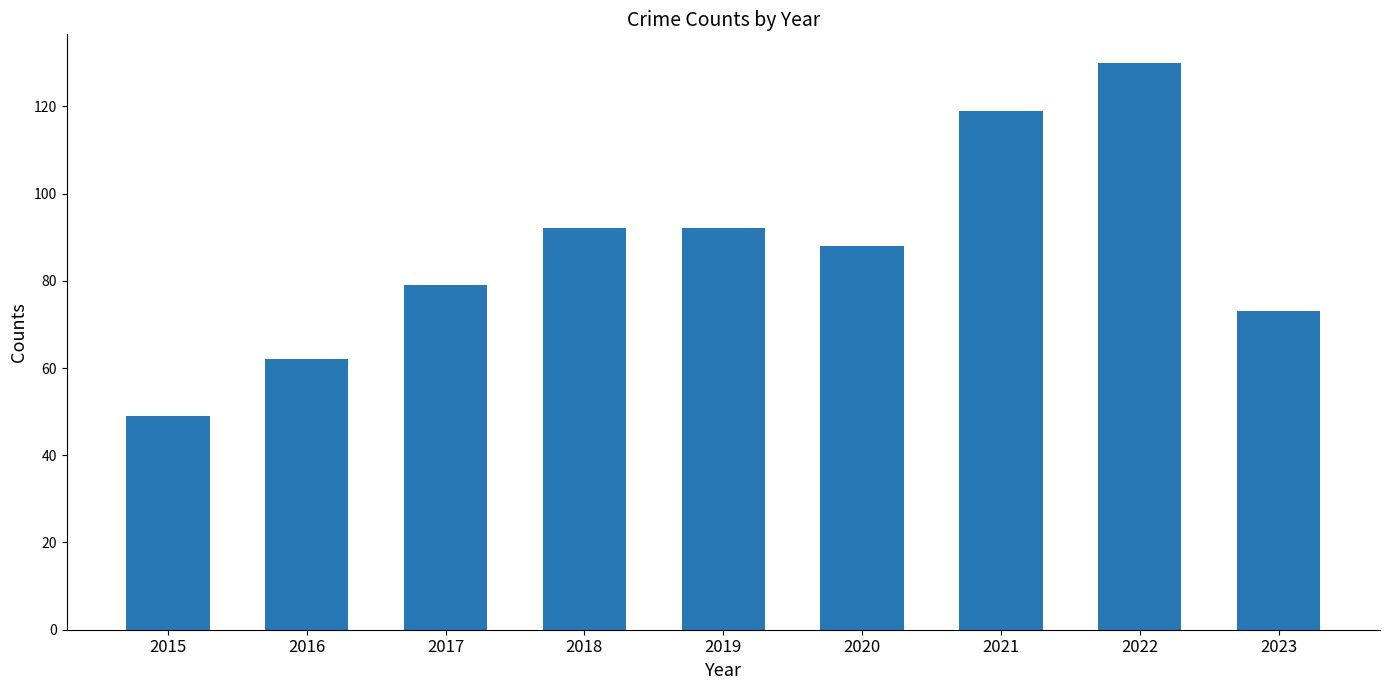

Reading left to right, what are all the values shown in this chart?

49	62	79	92	92	88	119	130	73